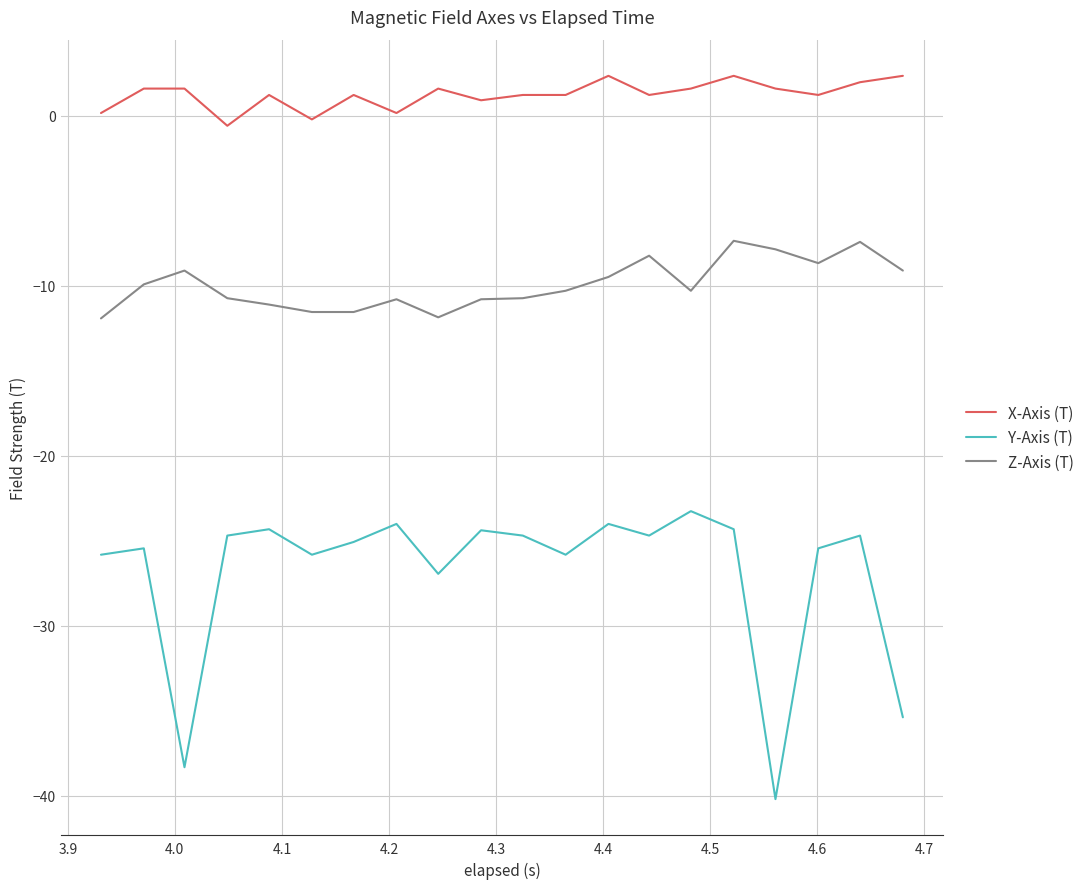

True or false: Y-Axis (T) and X-Axis (T) intersect in this chart.

False